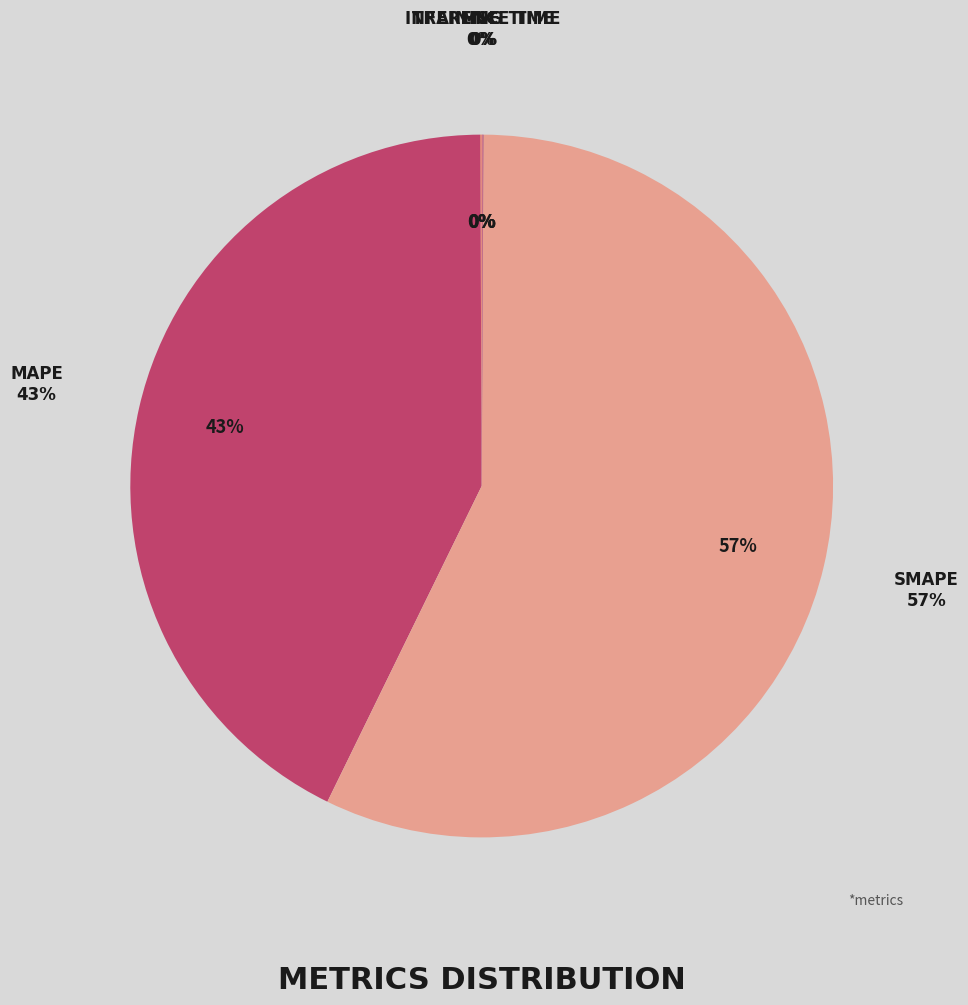

Rank the categories by value from lowest to highest.

Training Time, Inference Time, MSE, MAPE, SMAPE